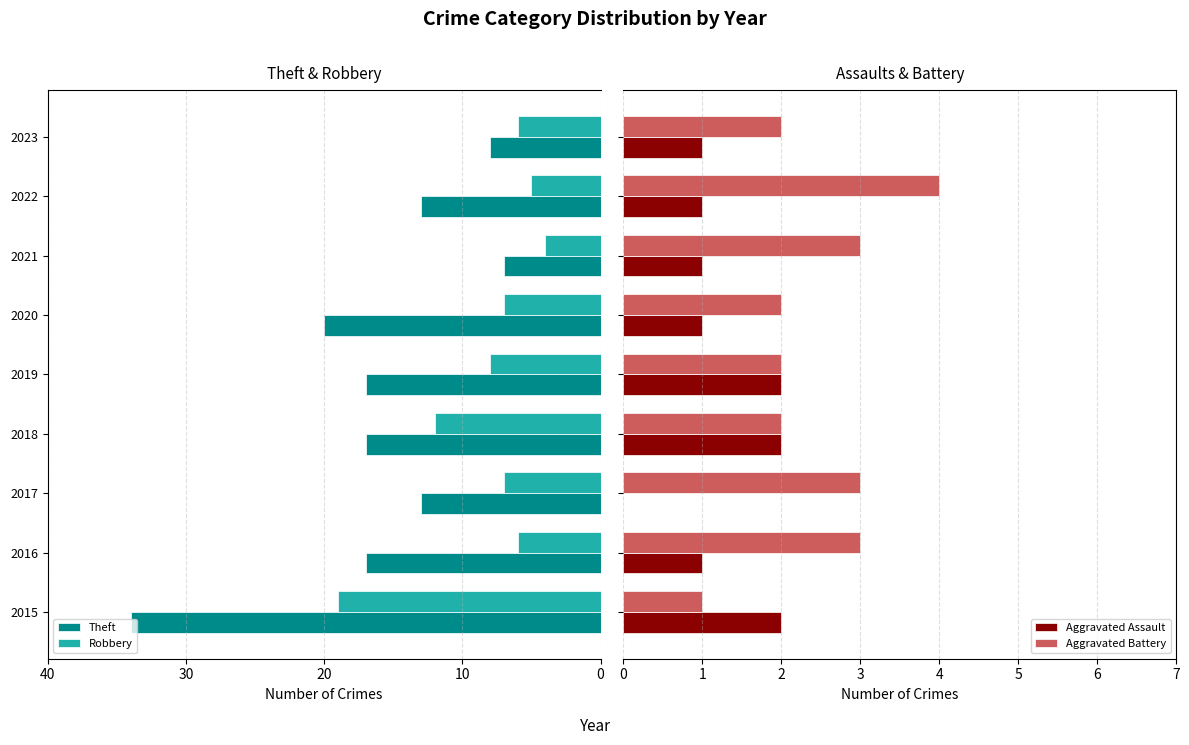

How many values in Aggravated Assault are above zero?

8